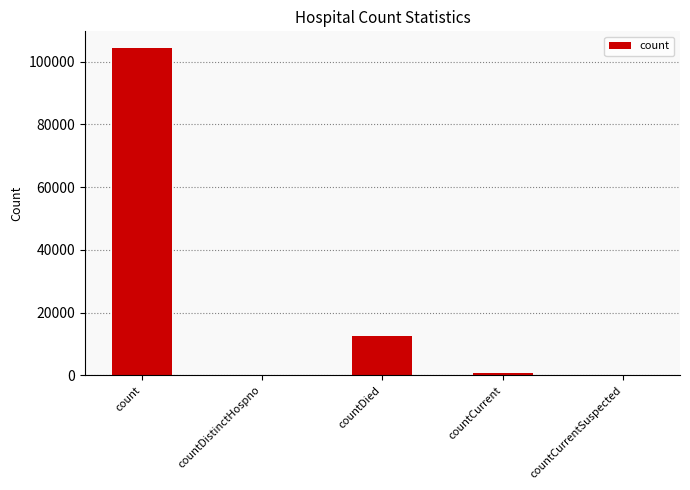

How many distinct data groups are displayed?

1